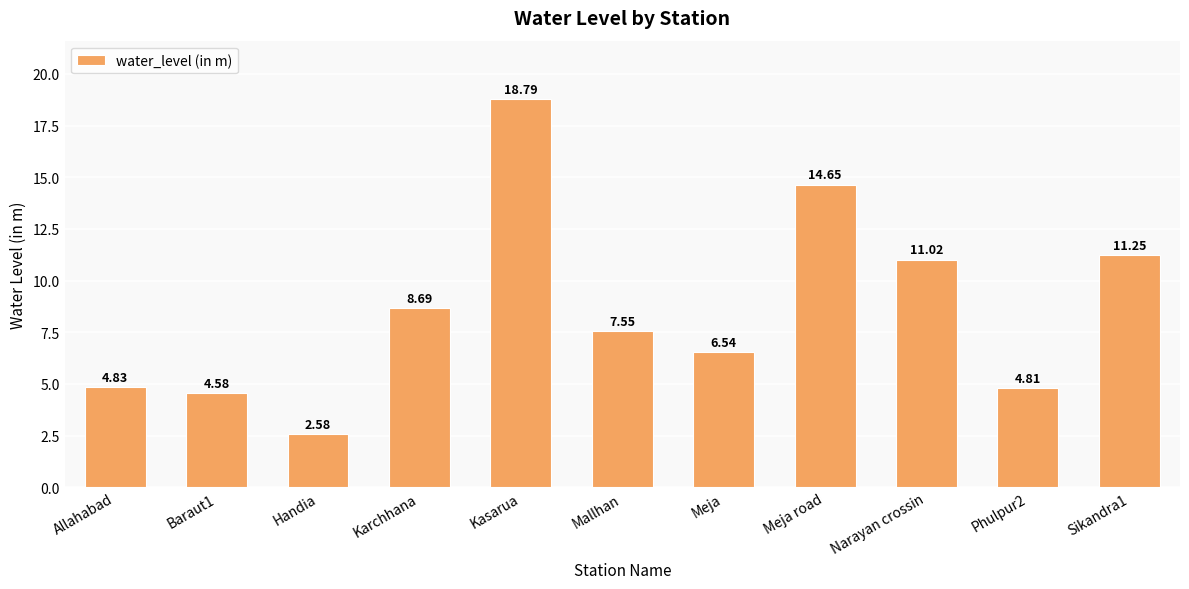

Which has a higher value, Allahabad or Kasarua?

Kasarua